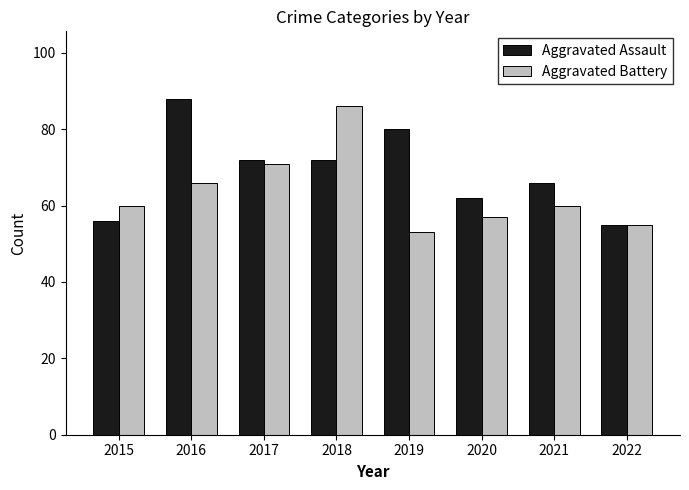

What is the difference between the highest and lowest values at 2016?

22